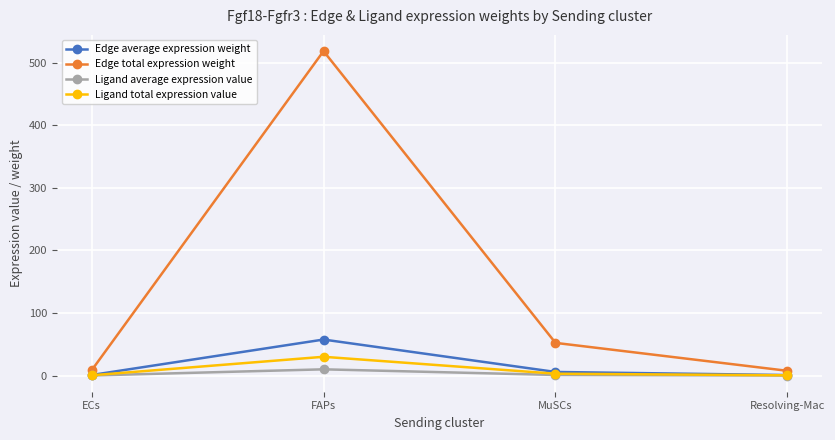

What is the greatest value displayed?

518.6